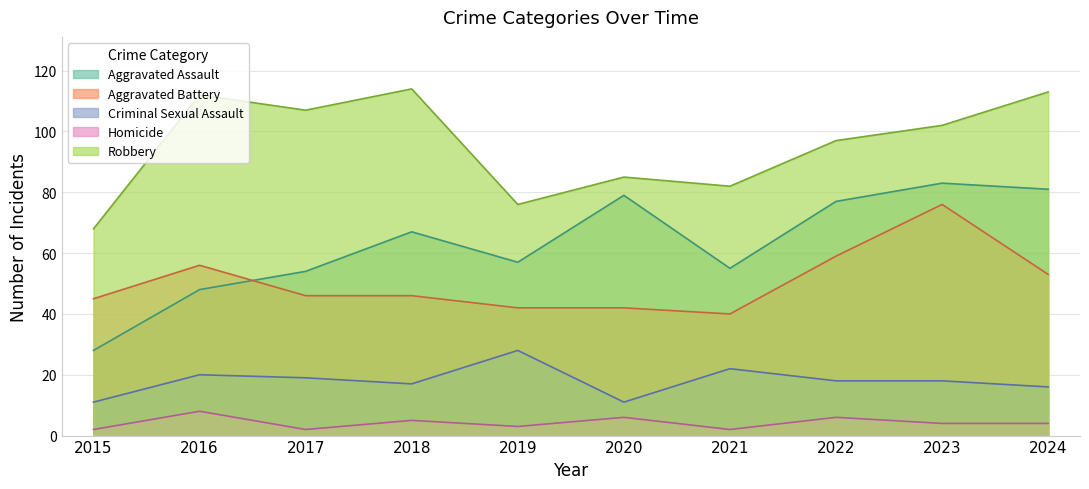

Rank the categories by Robbery value from lowest to highest.

2015, 2019, 2021, 2020, 2022, 2023, 2017, 2016, 2024, 2018